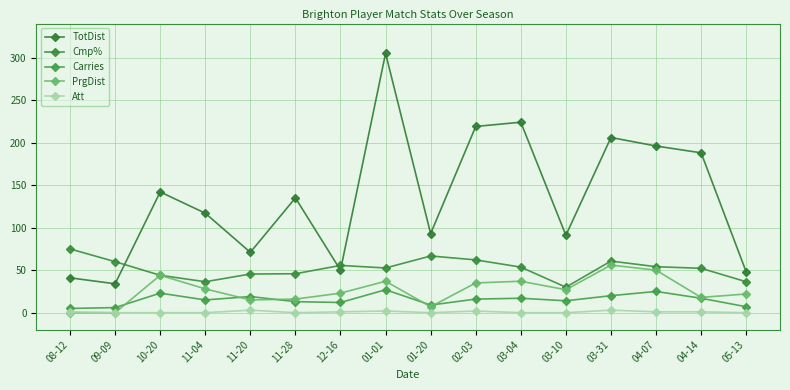

Where is the first local maximum for PrgDist?

10-20